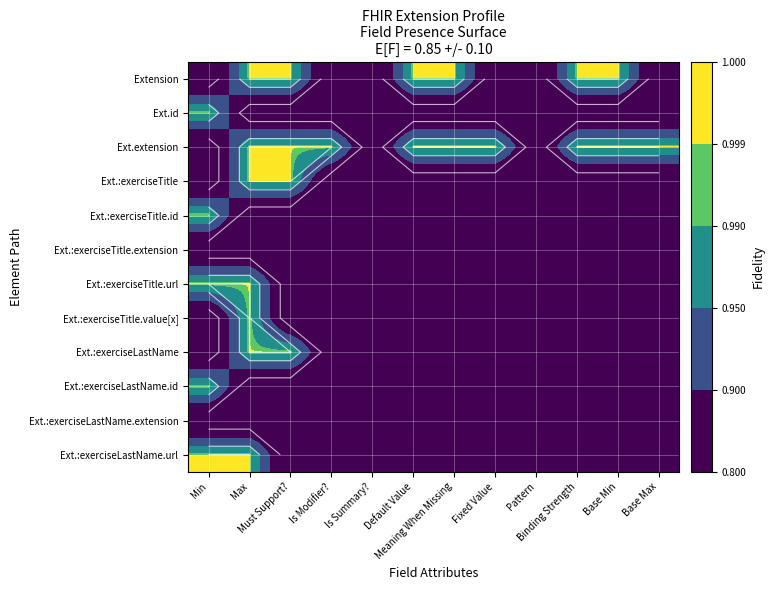

What is the average value of the Ext.:exerciseTitle.extension series?

0.8